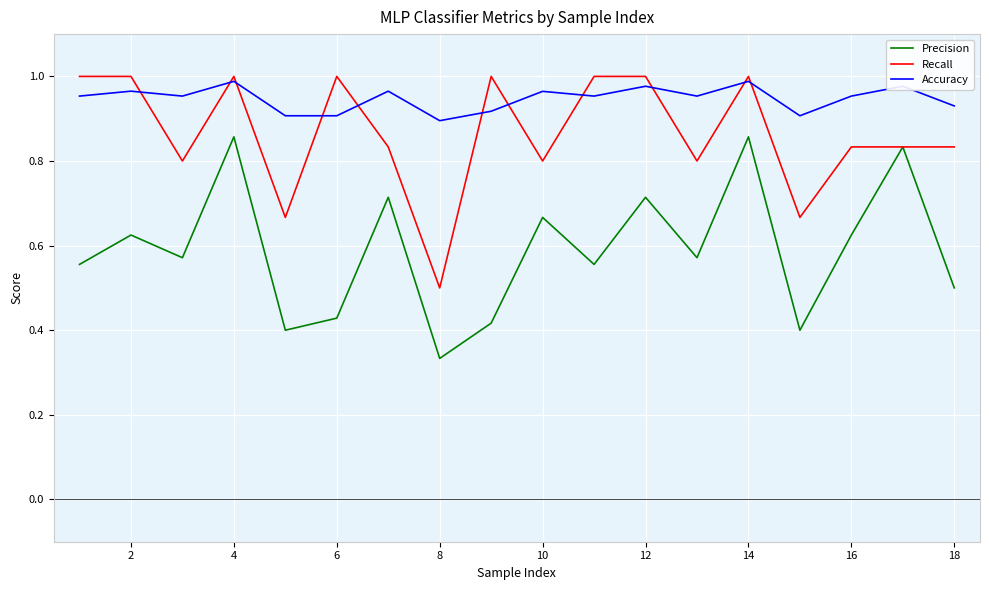

Rank the series by their average value, from lowest to highest.

Precision, Recall, Accuracy